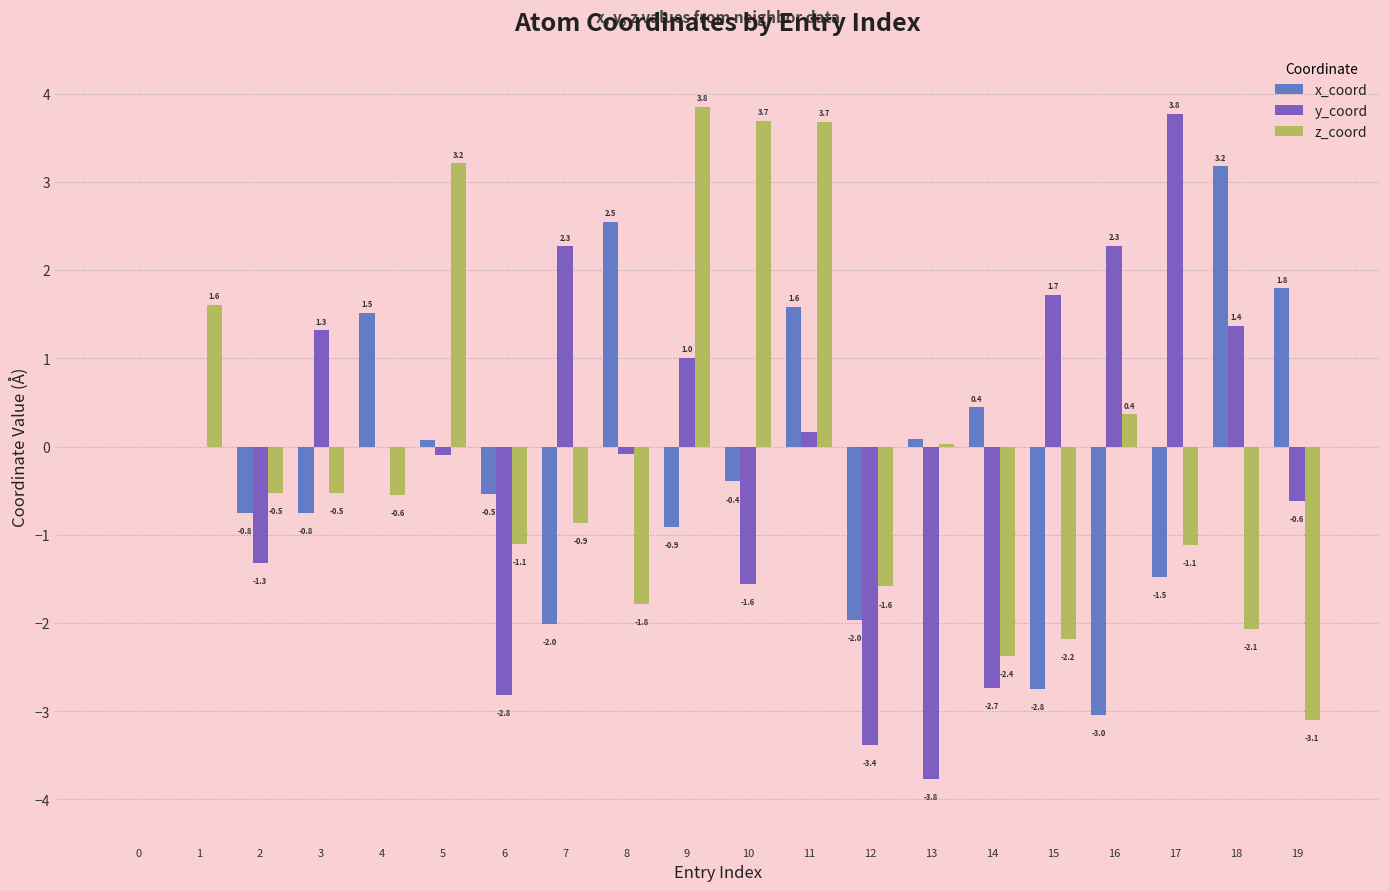

What is the sum of the x_coord values at 4 and 18?

4.7